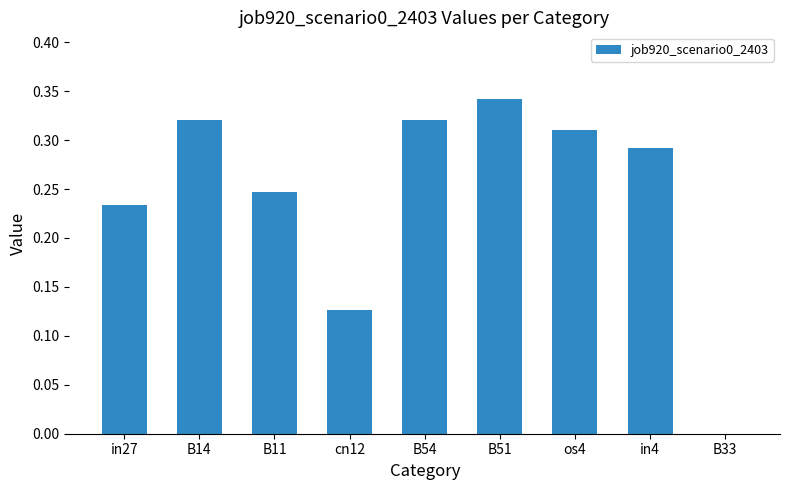

Count the values in the range 0 to 1.

9